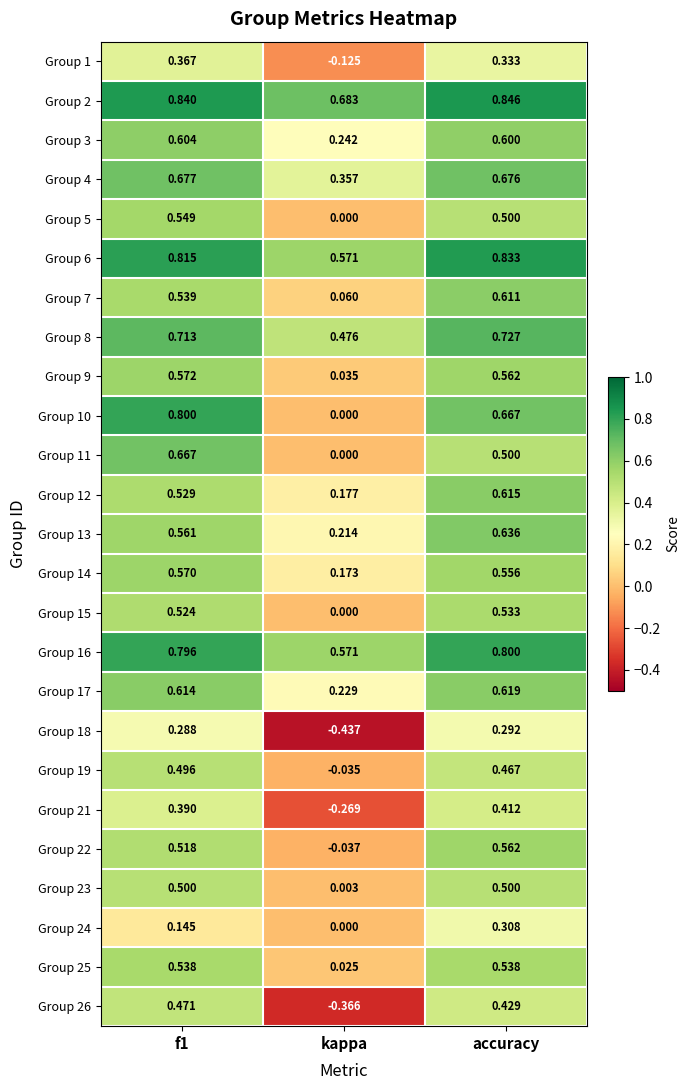

At which category is the sum across all series the highest?

accuracy